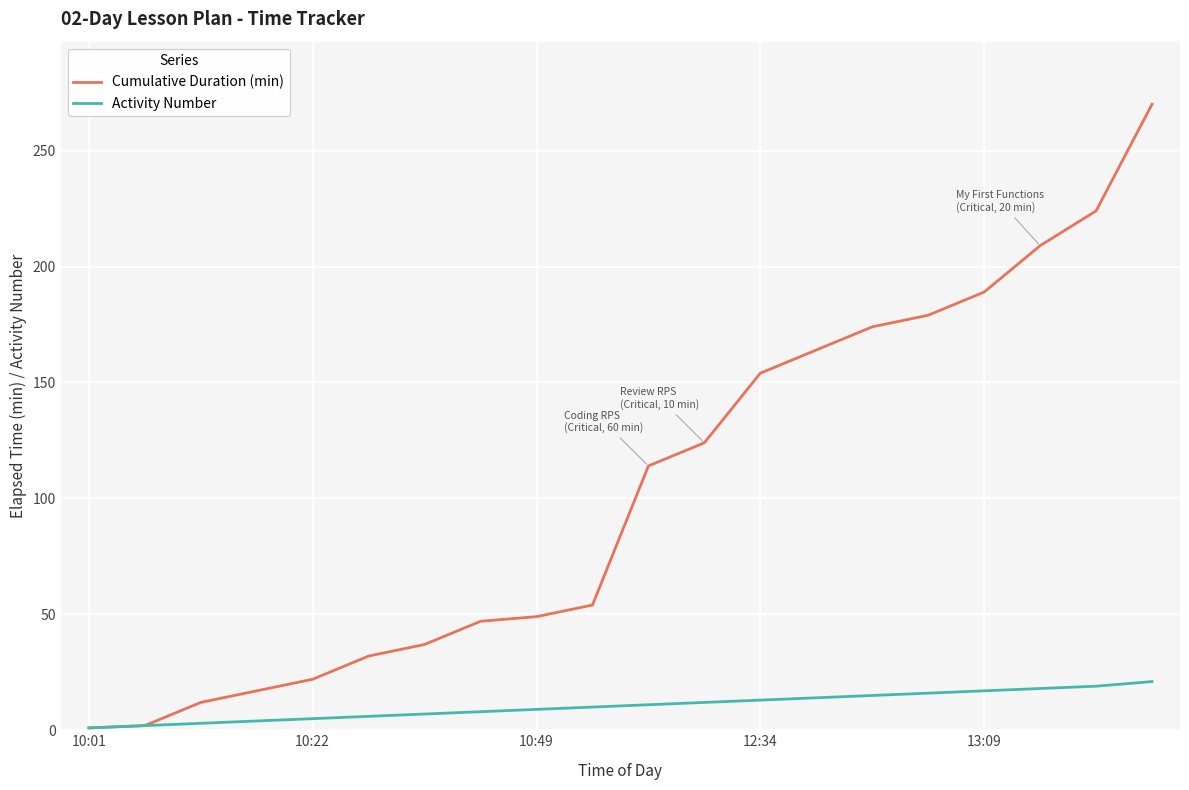

Which series has the widest spread of values?

Cumulative Duration (min)